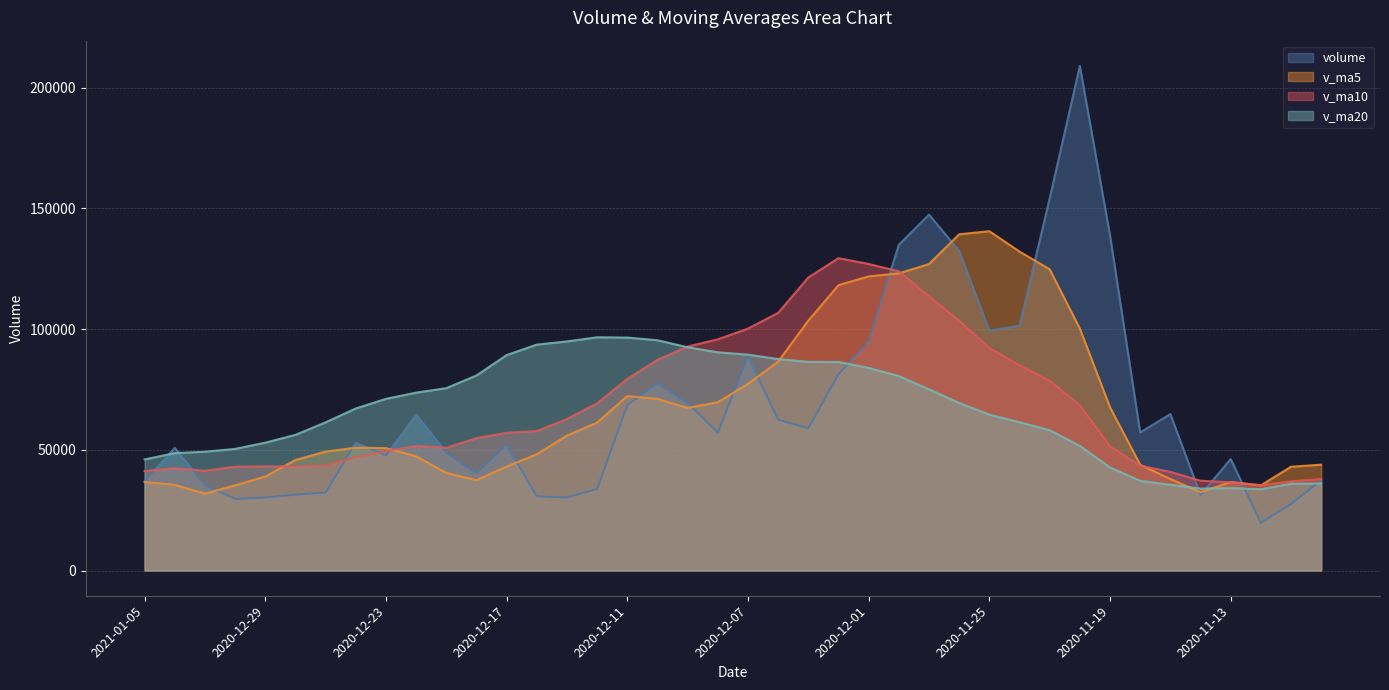

Is it true that v_ma5 equals 103479.8 at 2020-12-03?

True